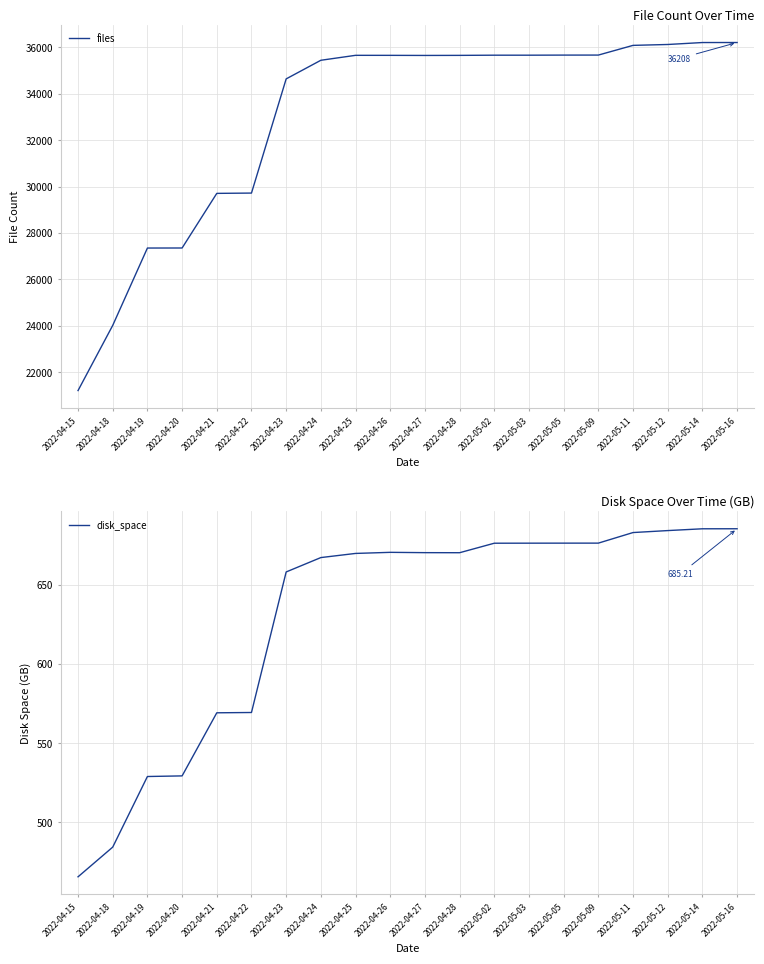

What is the spread (max minus min) of values at 2022-04-25?

34986.3